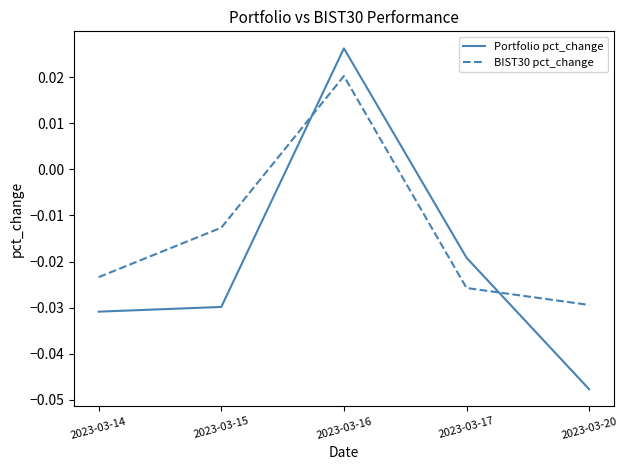

The Portfolio pct_change series shows -0.1 at 2023-03-20. True or false?

False